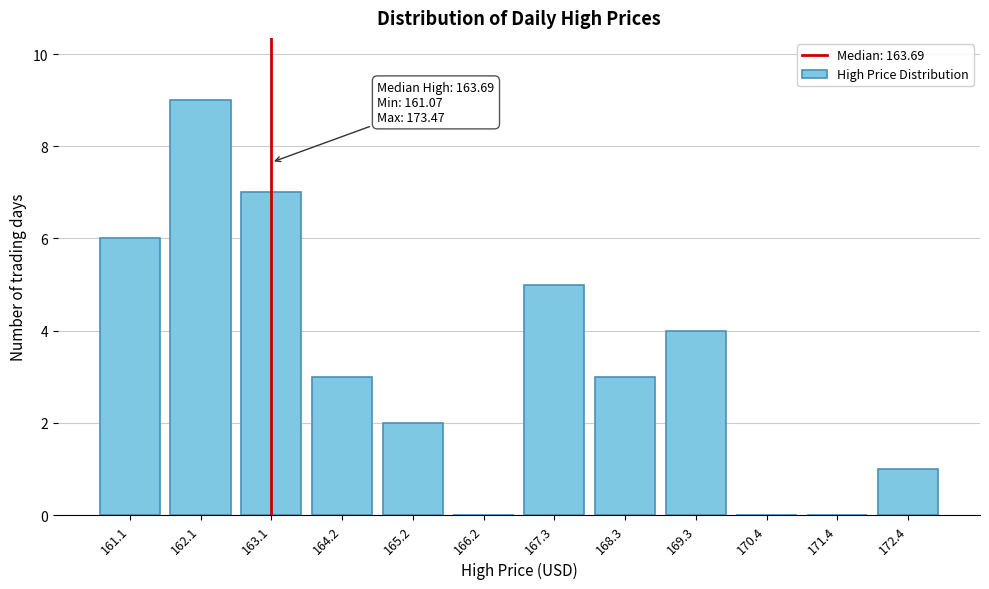

Reading left to right, what are all the values shown in this chart?

161.1=6	162.1=9	163.1=7	164.2=3	165.2=2	166.2=0	167.3=5	168.3=3	169.3=4	170.4=0	171.4=0	172.4=1